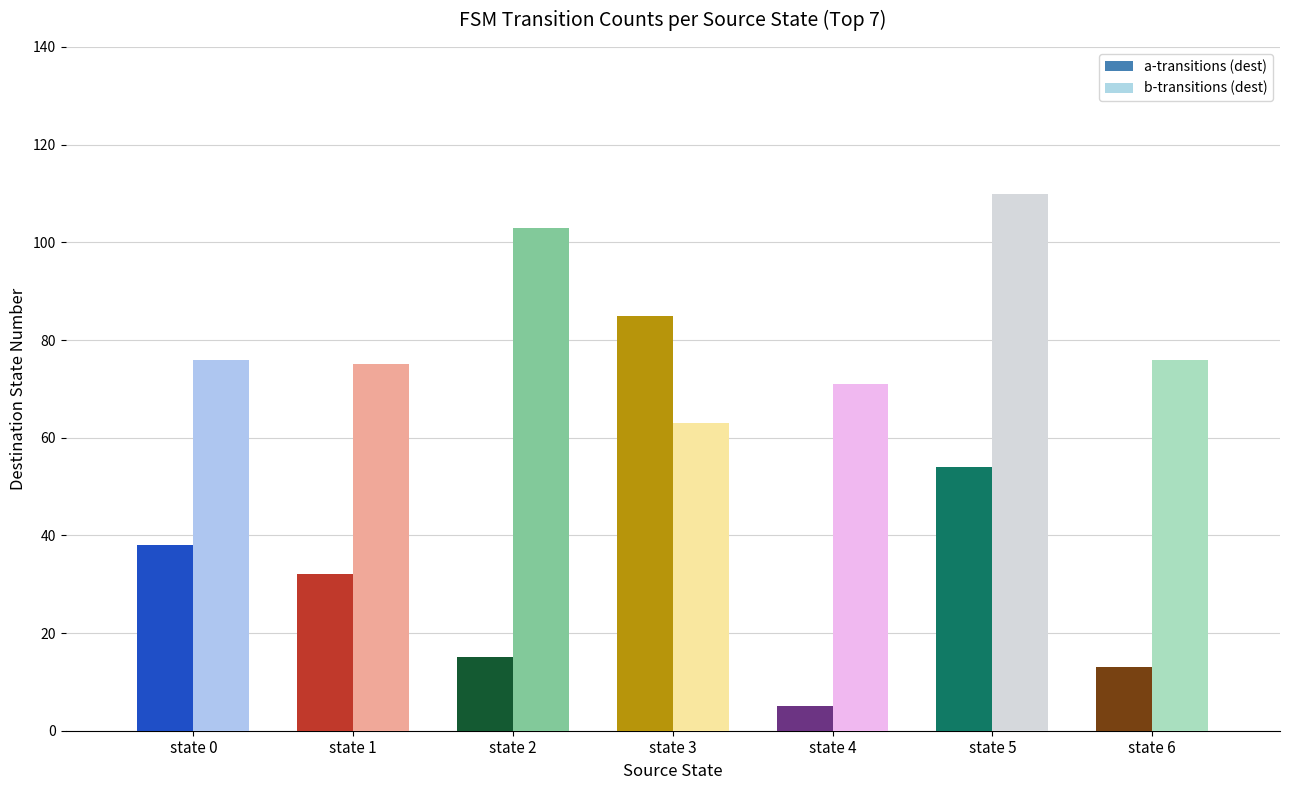

Rank the series by their maximum value, from highest to lowest.

b-transitions (dest), a-transitions (dest)